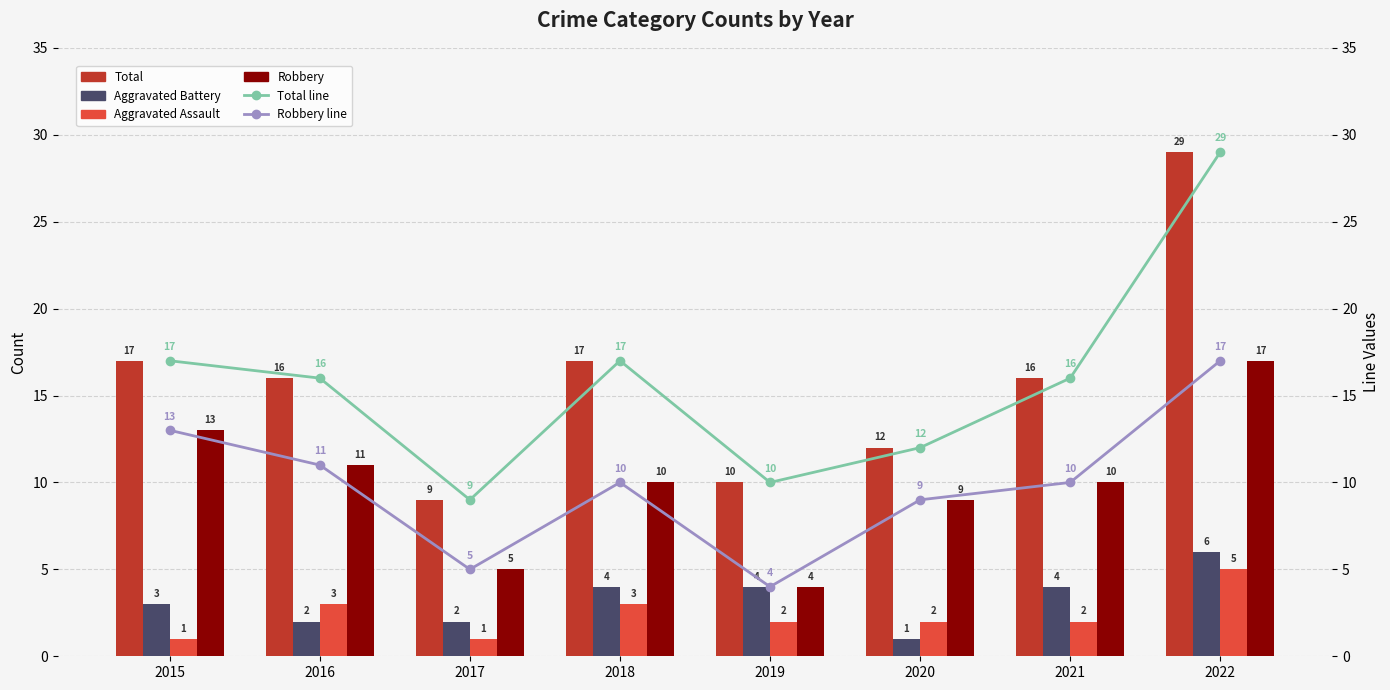

How many Aggravated Battery values are between 2 and 4?

6